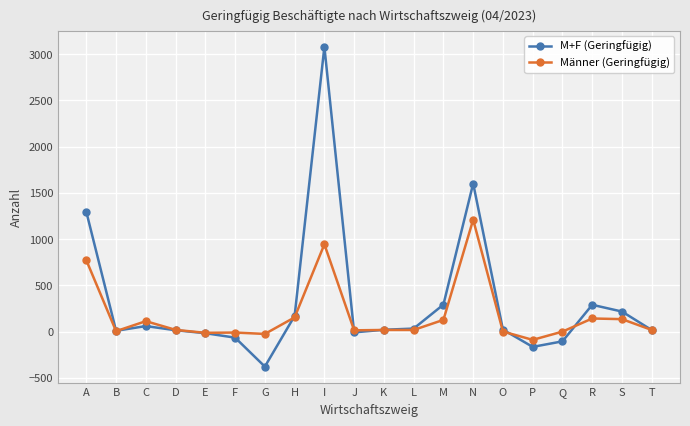

Is it true that M+F (Geringfügig) equals 9 at B?

True